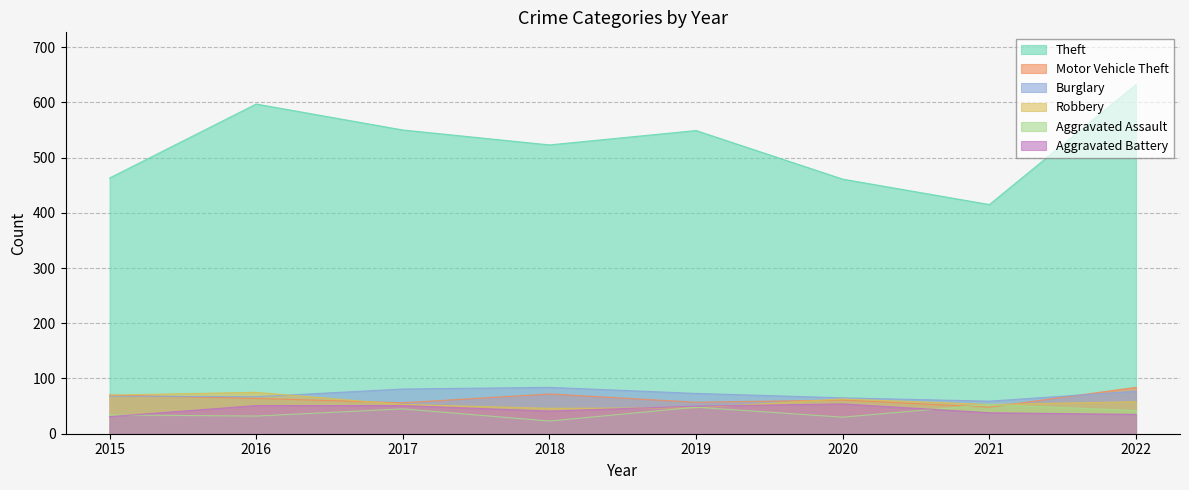

Read the Aggravated Battery value at 2016.

51